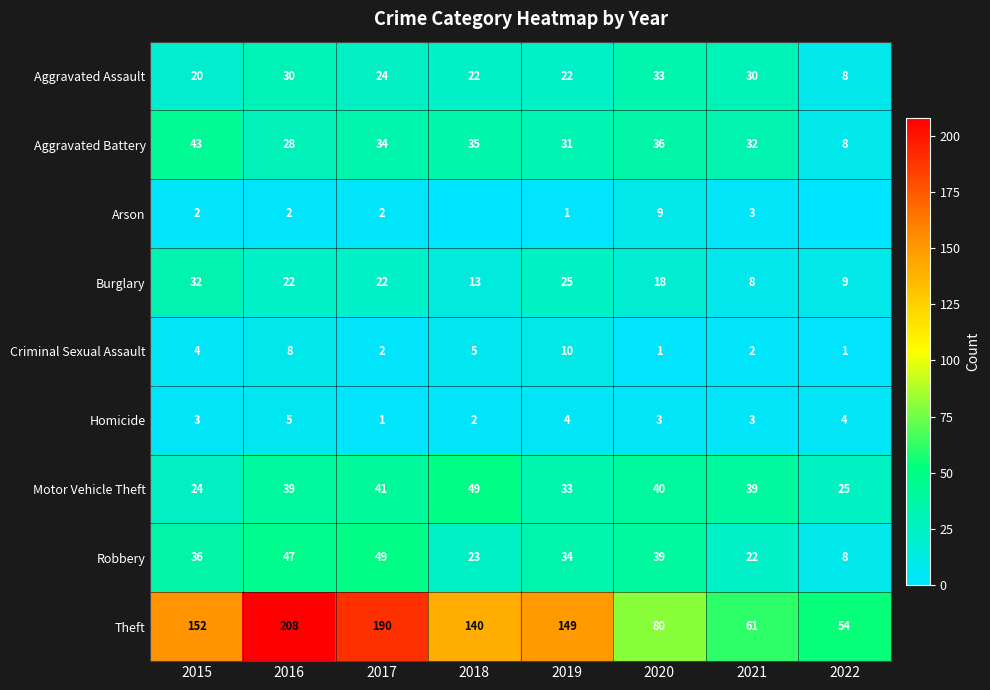

Is the value of Criminal Sexual Assault at 2017 greater than the value of Robbery at 2022?

No